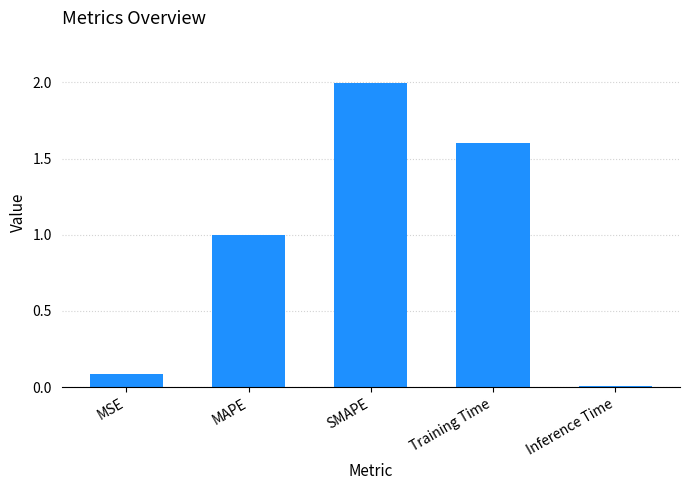

What is the average value?

0.9